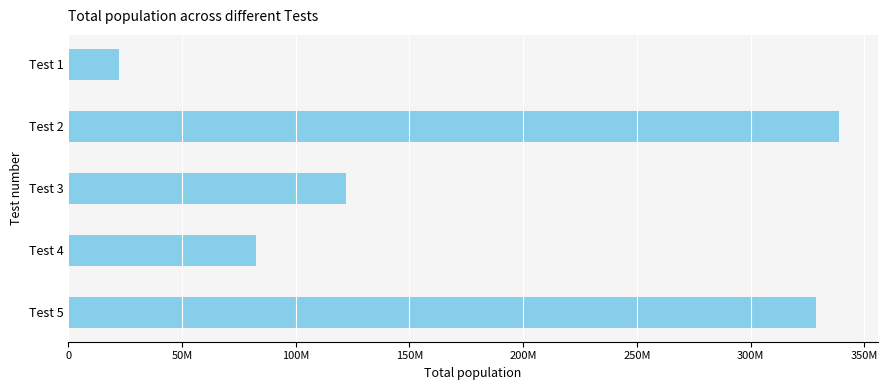

Does the chart contain any negative values?

No